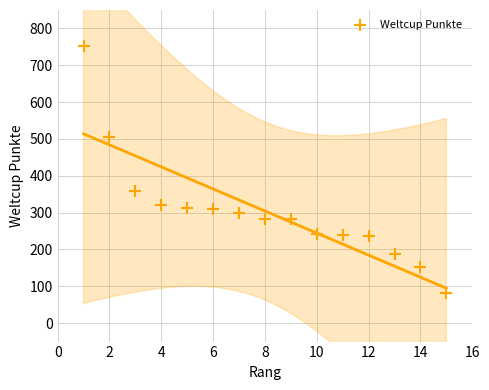

What Y value in the scatter plot is closest to 417?

358